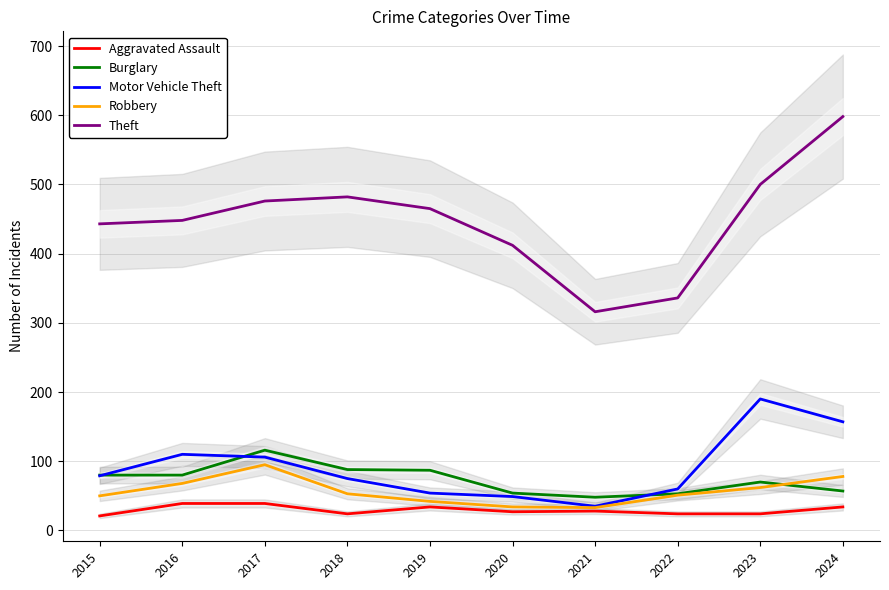

Reading left to right, extract all data points from this chart.

Aggravated Assault: 21	39	39	24	34	27	28	24	24	34
Burglary: 80	80	116	88	87	54	48	53	70	57
Motor Vehicle Theft: 79	110	106	75	54	49	35	60	190	157
Robbery: 50	68	95	53	42	34	33	51	62	78
Theft: 443	448	476	482	465	412	316	336	500	598